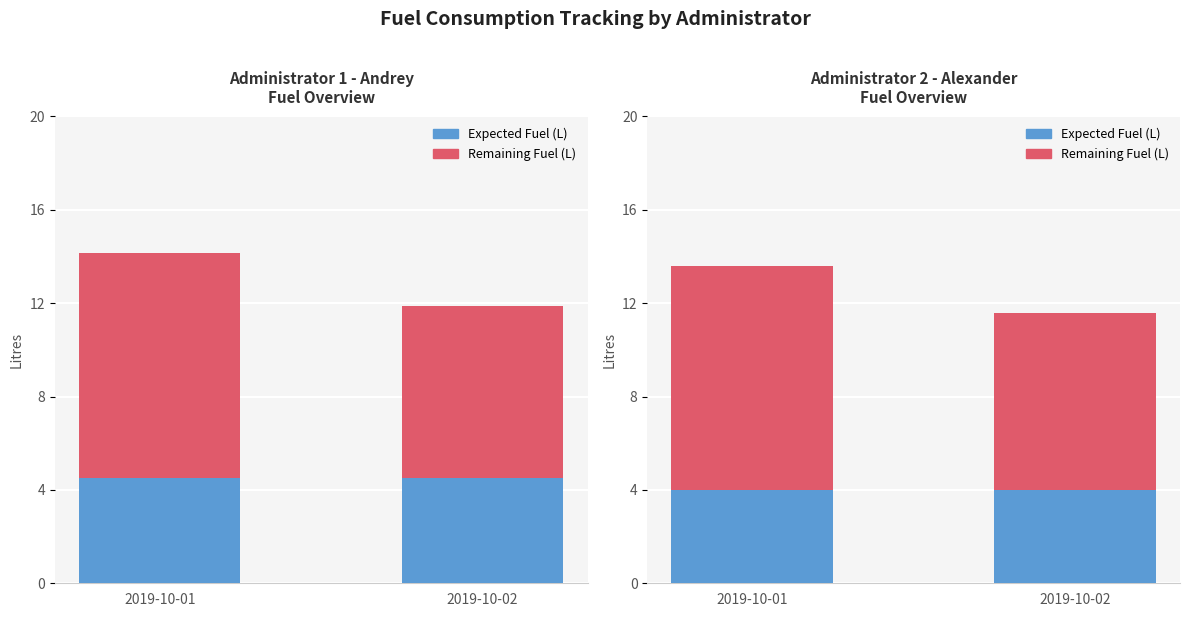

List the labels in order of Remaining Fuel (L) value, largest first.

2019-10-01, 2019-10-02